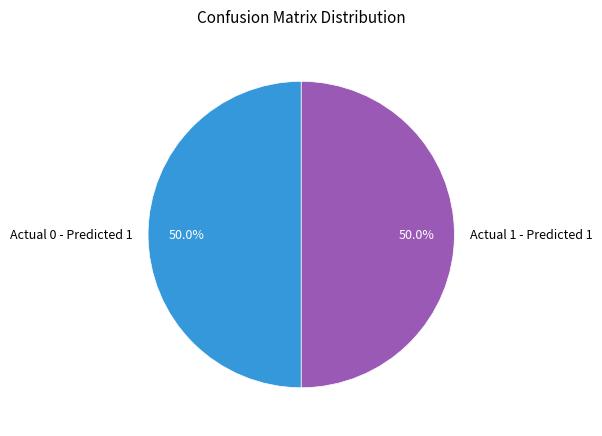

Approximately how many times larger is the value at Actual 0 - Predicted 1 compared to Actual 1 - Predicted 1?

1.0